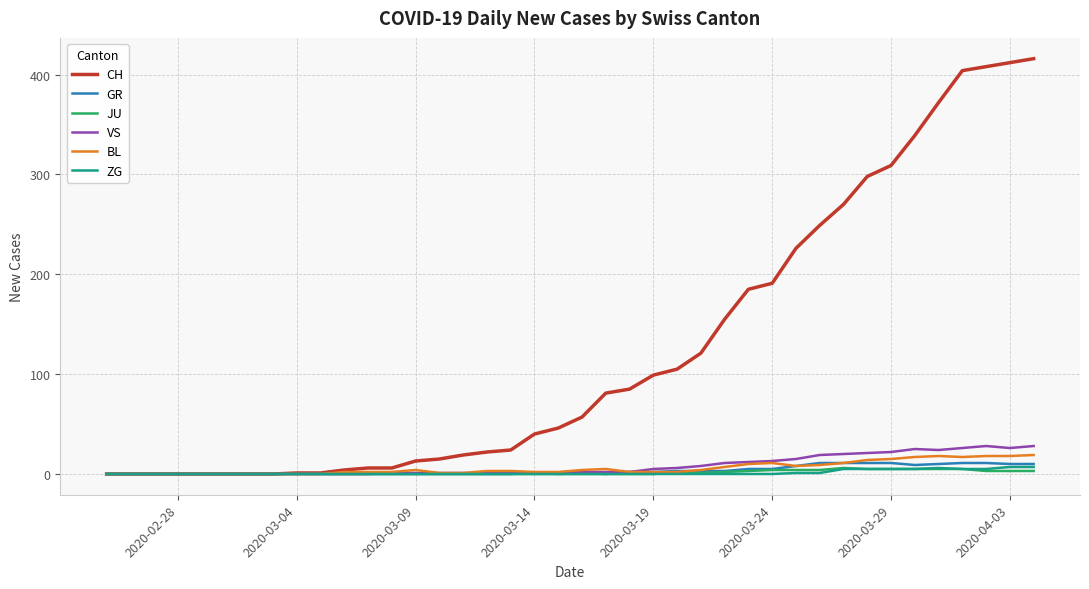

Which series has the largest total across all categories?

CH